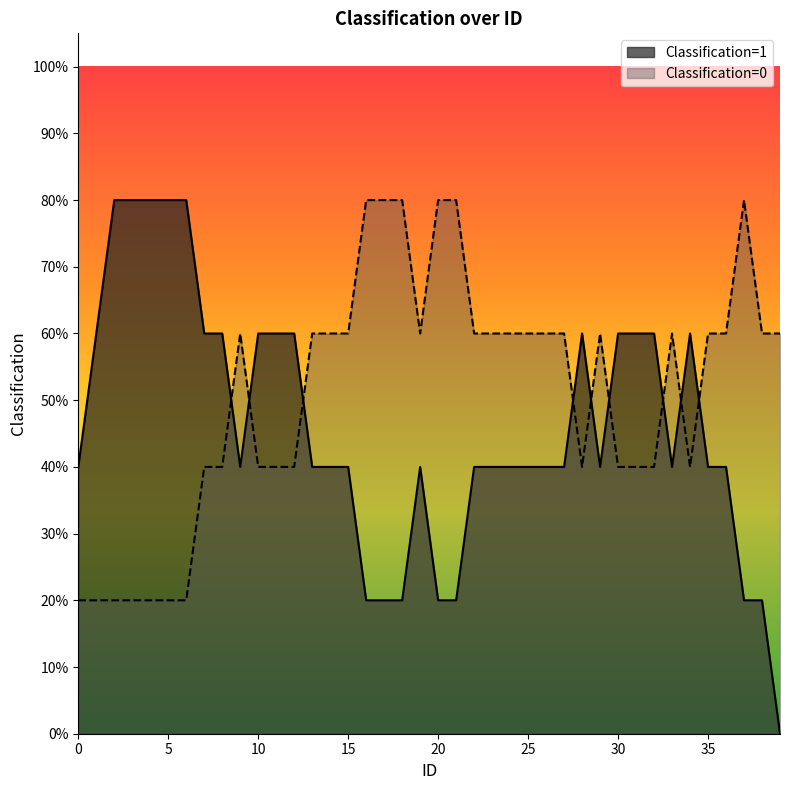

What is the total value across all series at 25?

1